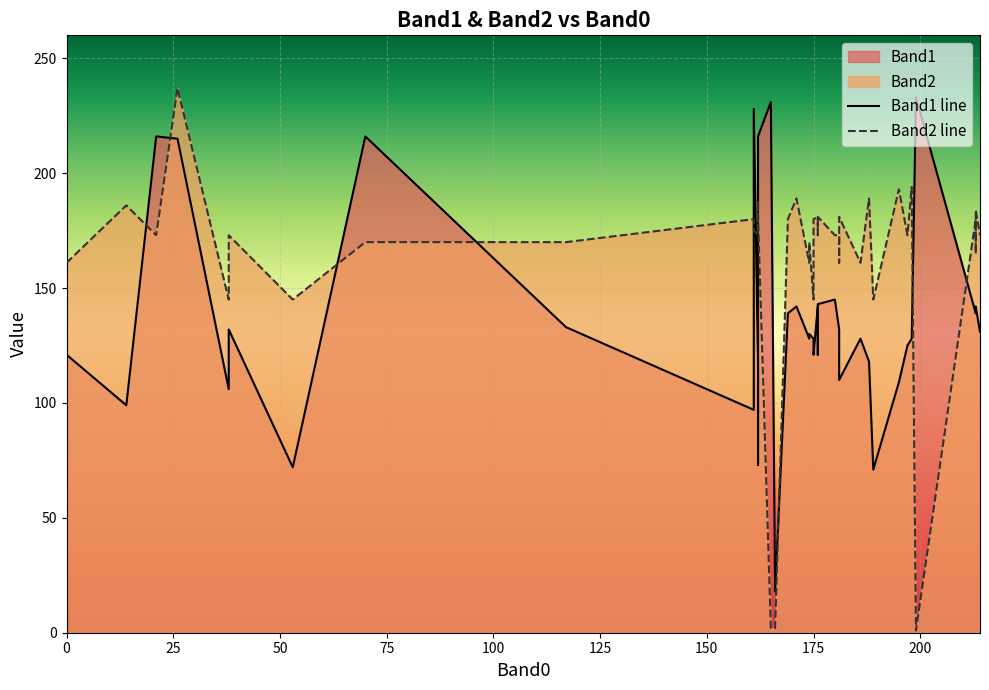

Is it true that Band1 equals 393 at 165?

False